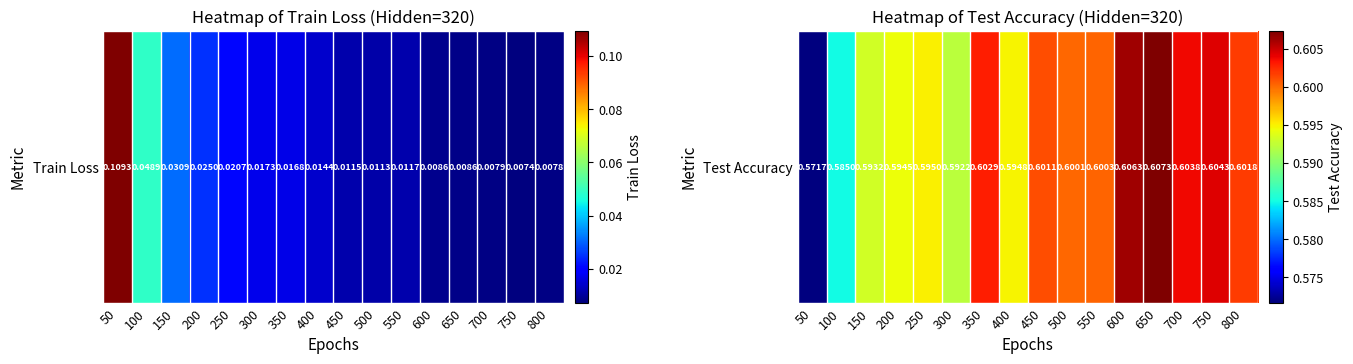

Reading left to right, transcribe all the data shown in this chart.

50=0.6	100=0.6	150=0.6	200=0.6	250=0.6	300=0.6	350=0.6	400=0.6	450=0.6	500=0.6	550=0.6	600=0.6	650=0.6	700=0.6	750=0.6	800=0.6